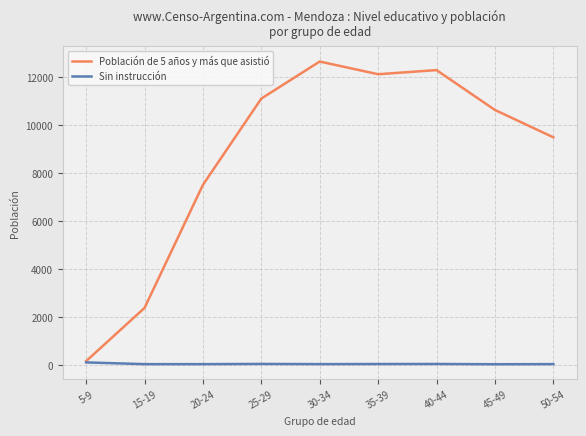

Where is the first local minimum for Población de 5 años y más que asistió?

35-39